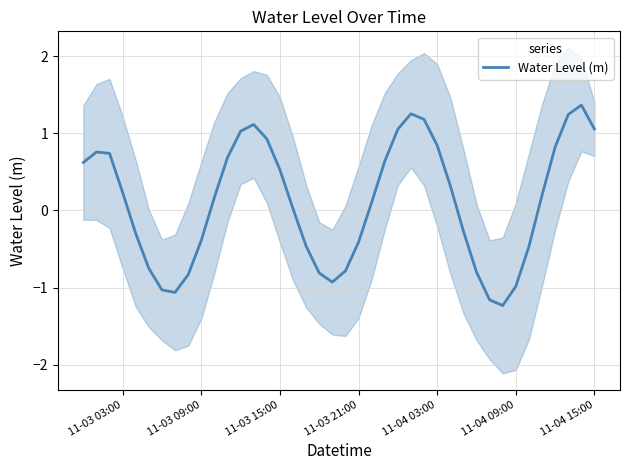

How many interior local valleys (lower than both neighbors) does the data have?

3